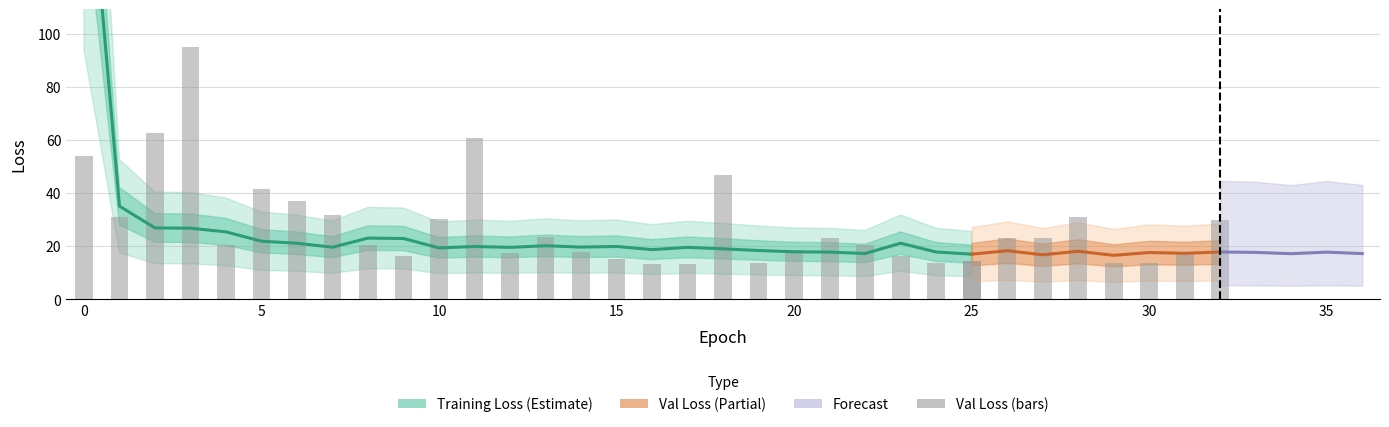

At how many categories does at least one series exceed 121?

1